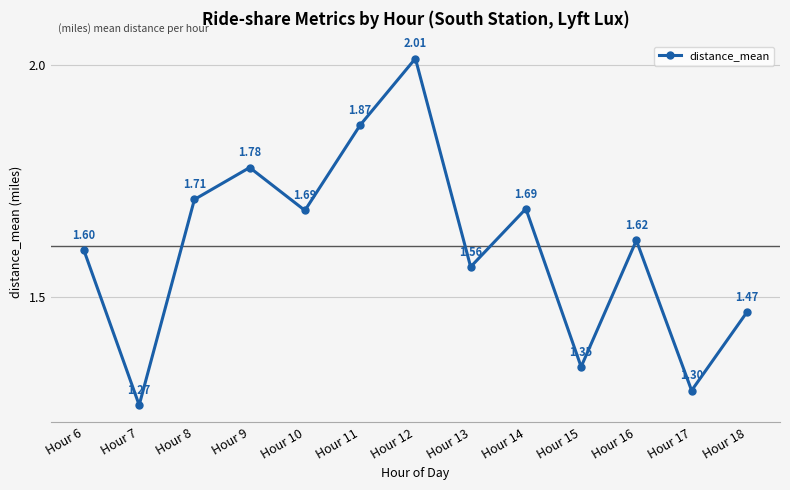

Which has a higher value, Hour 16 or Hour 9?

Hour 9